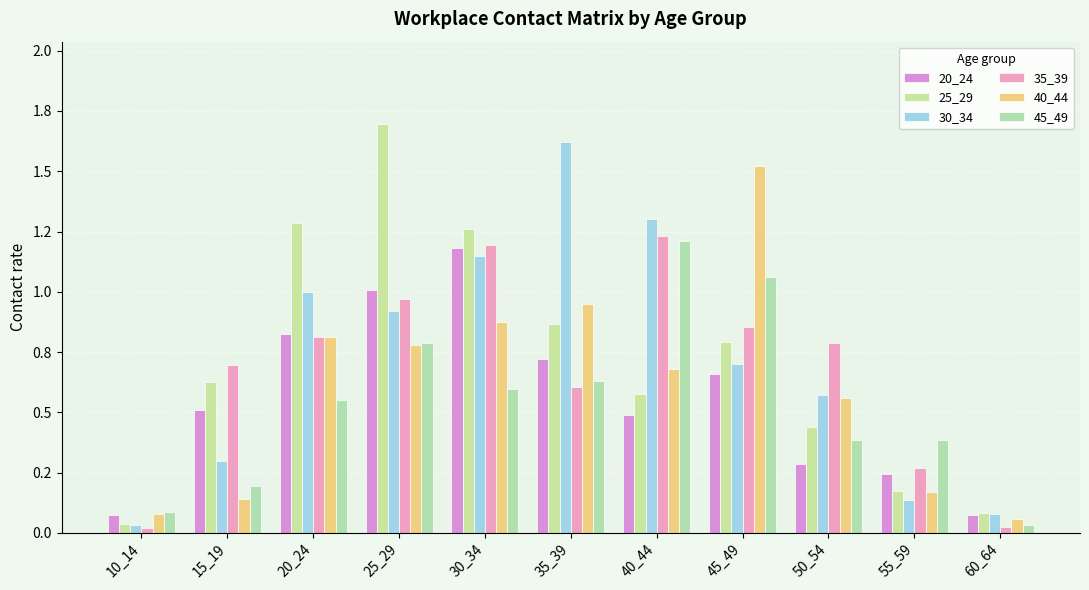

Between 20_24 and 45_49, which series saw the biggest shift?

40_44